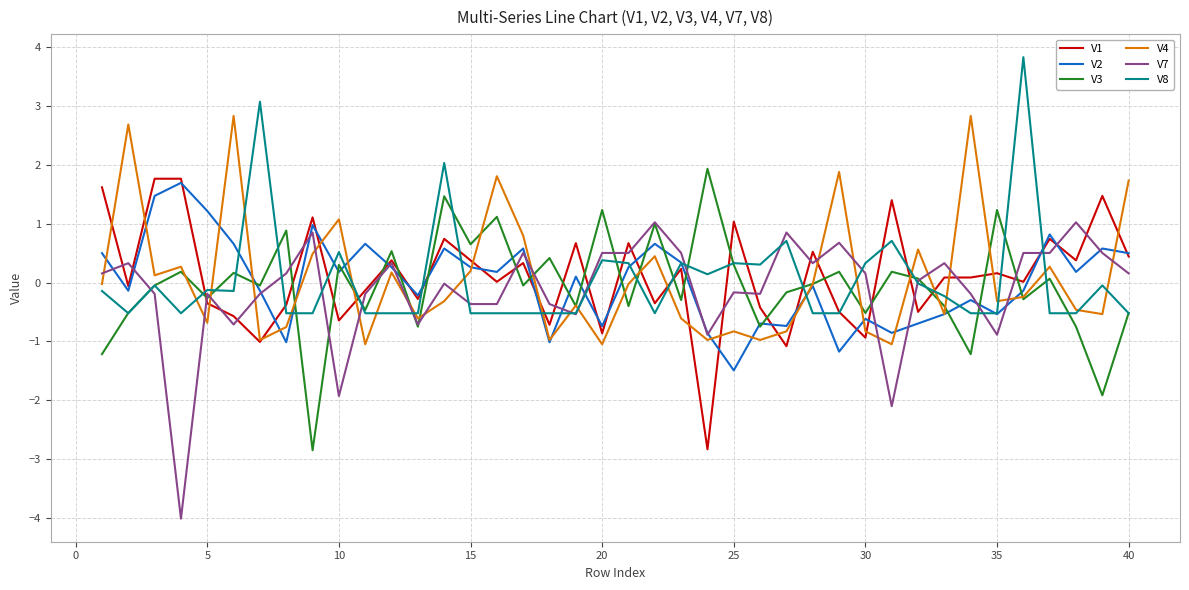

What is the lowest value of the V2 series?

-1.5